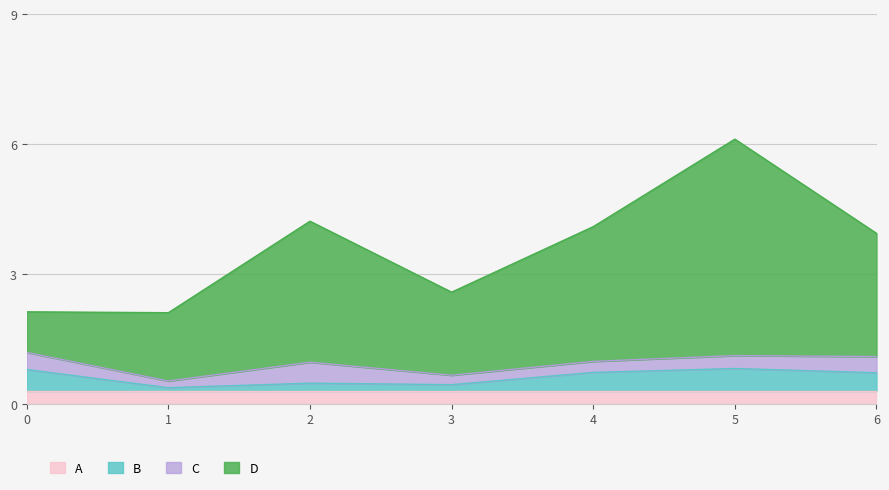

What is the lowest value of the A series?

0.3